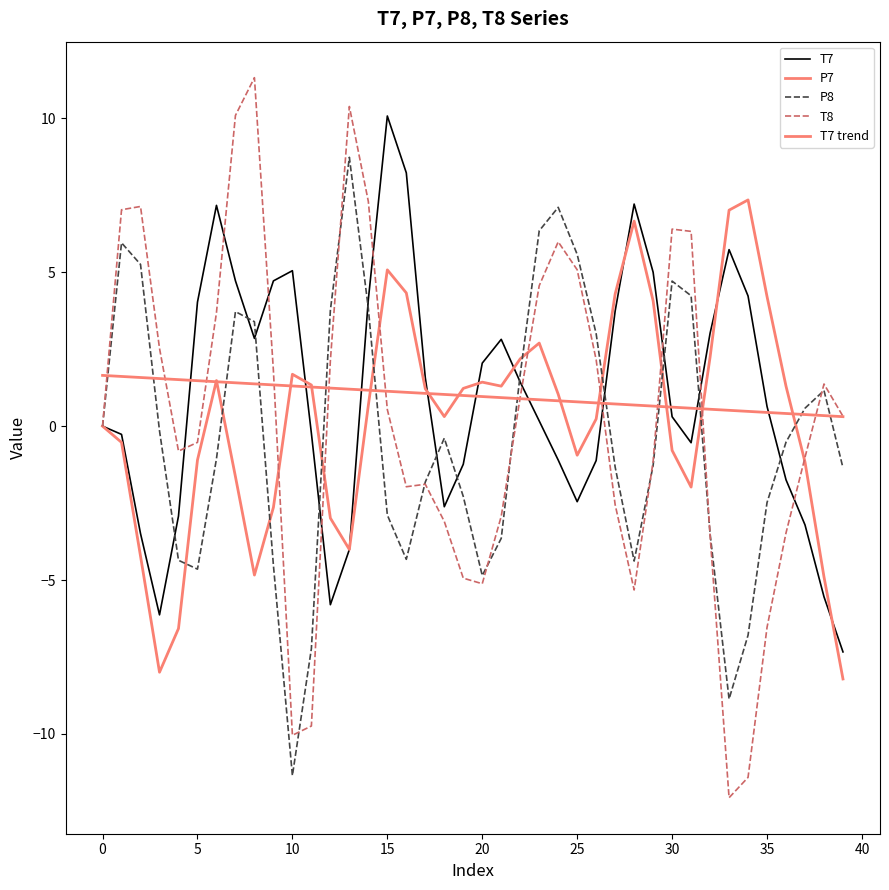

What is the label of the 39th point from the left?

38